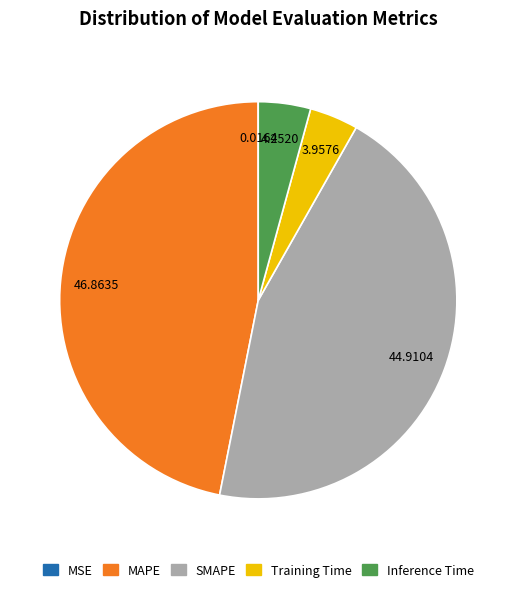

What is the largest slice in the pie chart?

MAPE